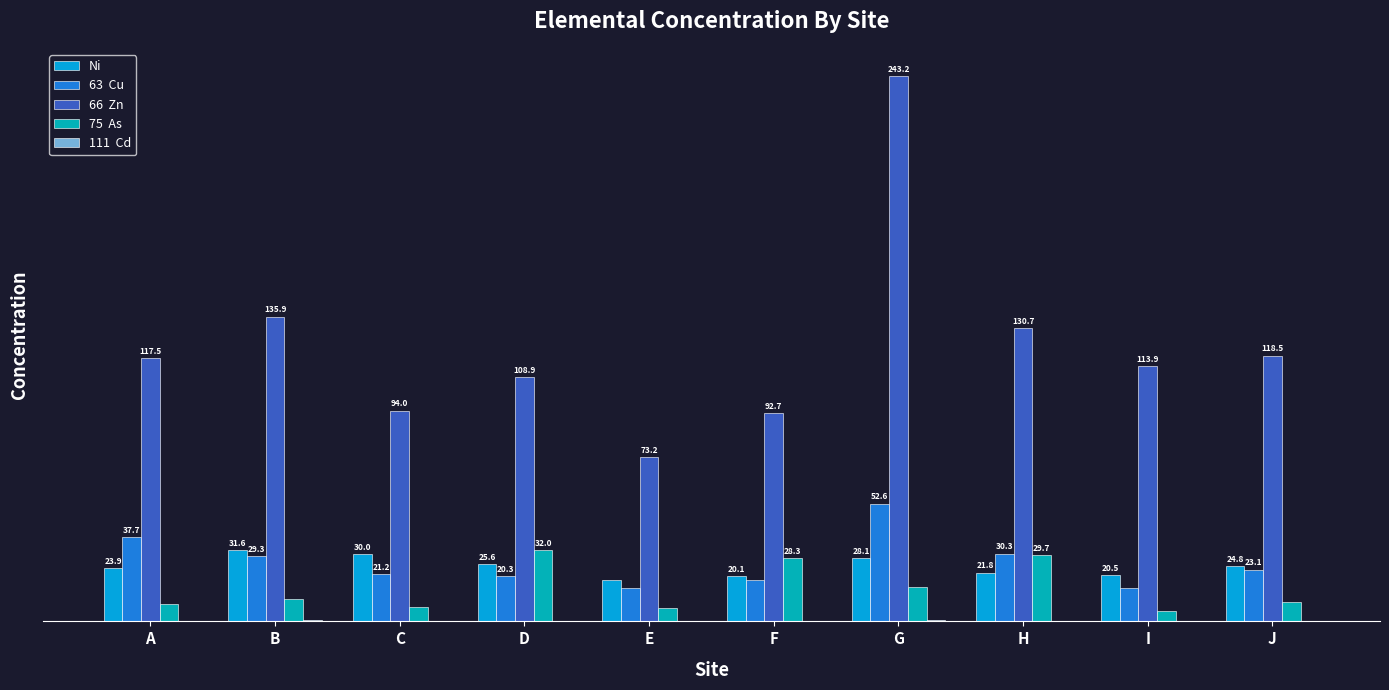

Which category has the highest value across all series?

G